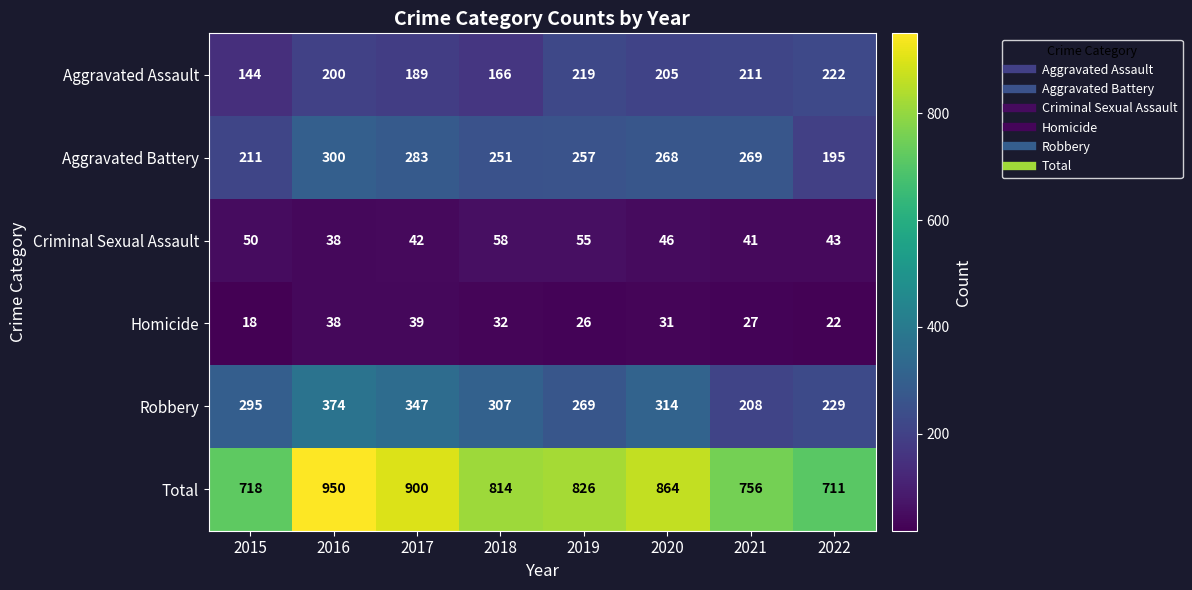

What is the minimum value for Total?

711